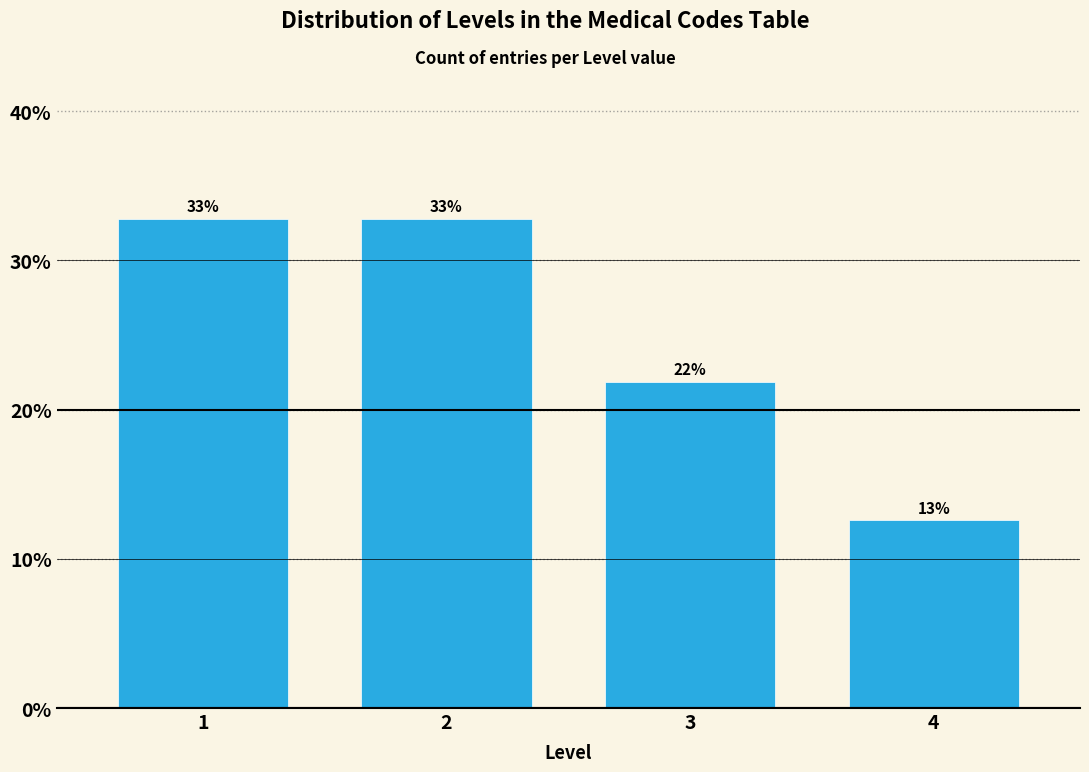

Does the chart contain any negative values?

No